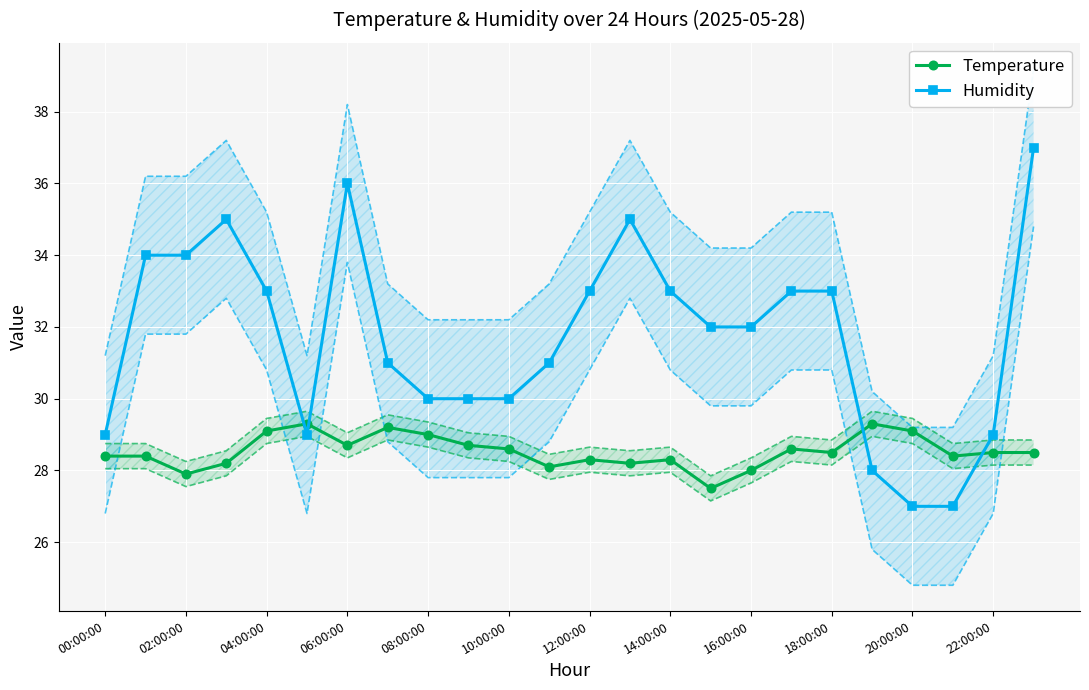

True or false: Temperature and Humidity intersect in this chart.

True